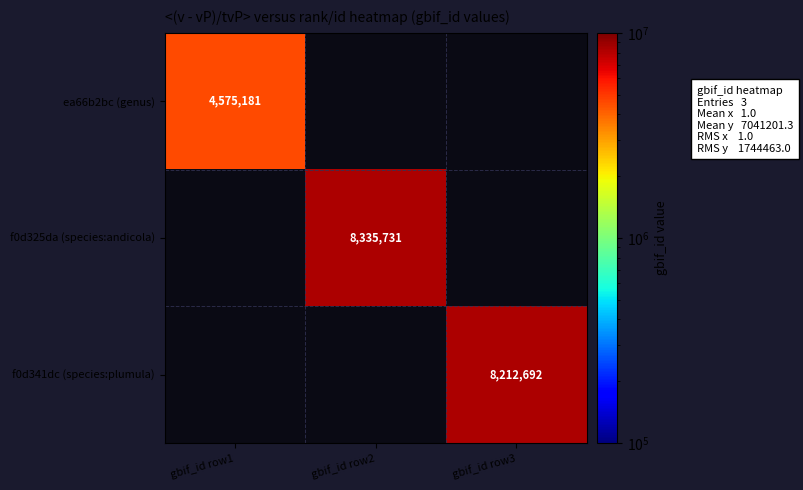

The f0d341dc (species:plumula) series shows 8212692 at gbif_id row3. True or false?

True